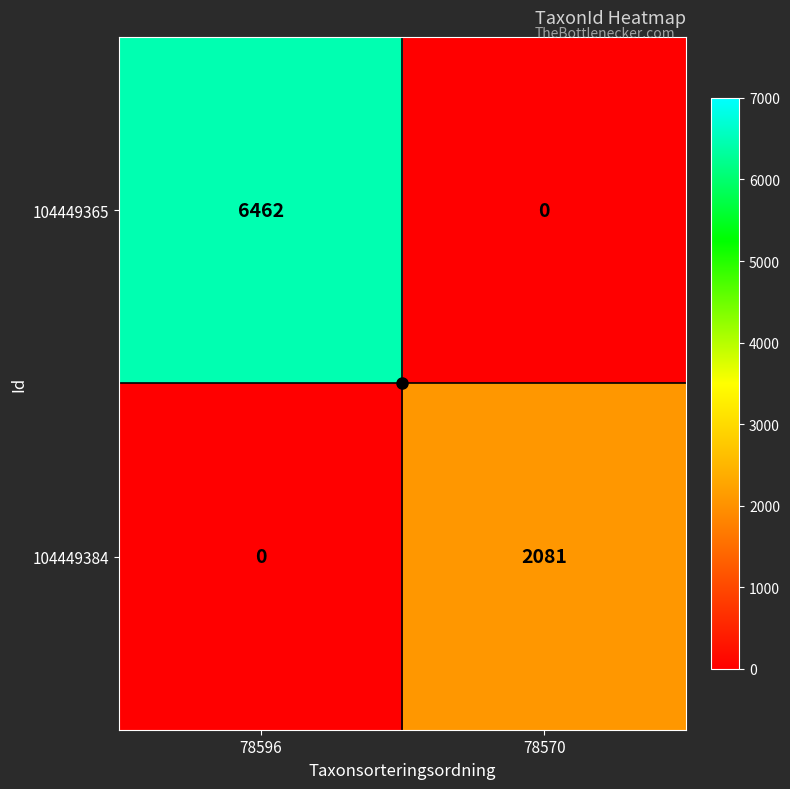

True or false: 104449365 has a value of 0 at 78570.

True